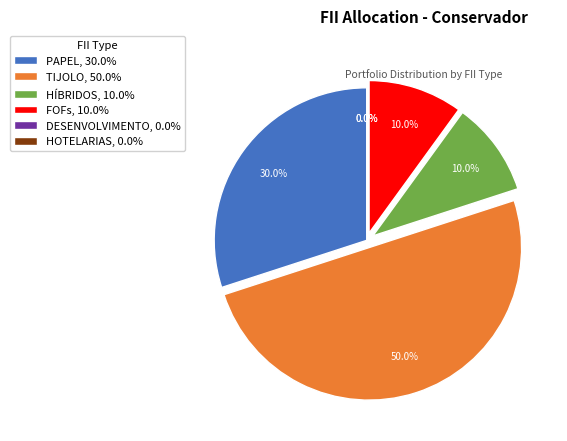

To the nearest percent, what is the difference between the HÍBRIDOS and PAPEL slice percentages?

20%